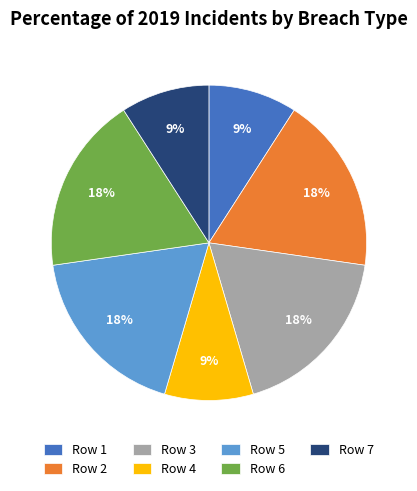

Is there any slice that represents more than half of the pie?

No